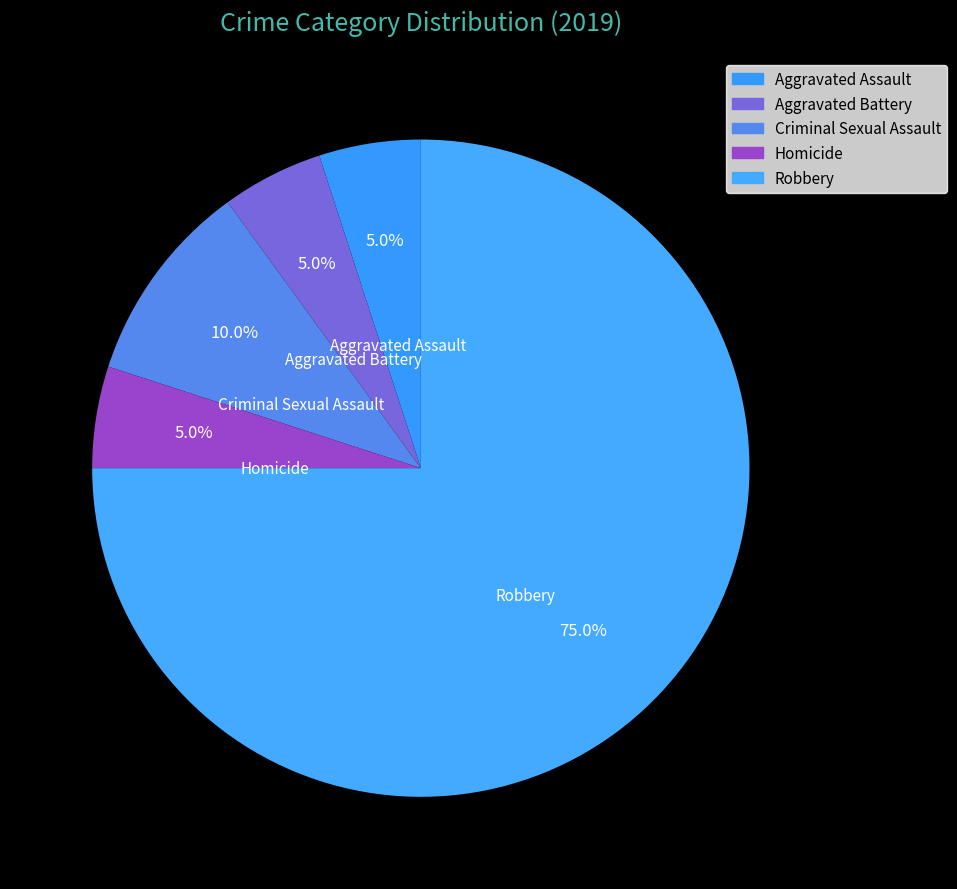

How many segments does this pie chart have?

5